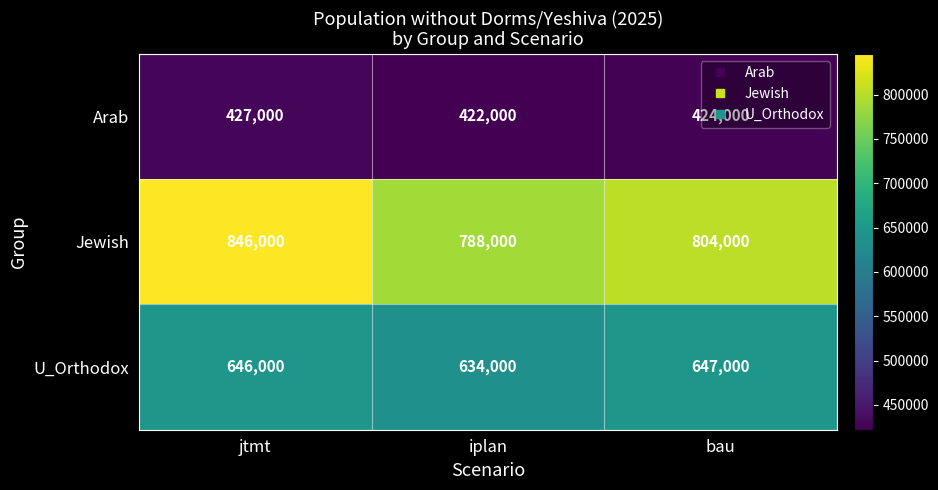

How many Arab values are between 422000 and 427000?

3